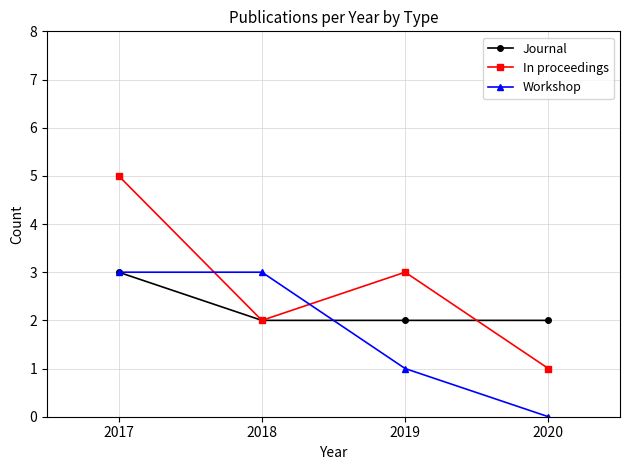

How many lines are shown in the chart?

3